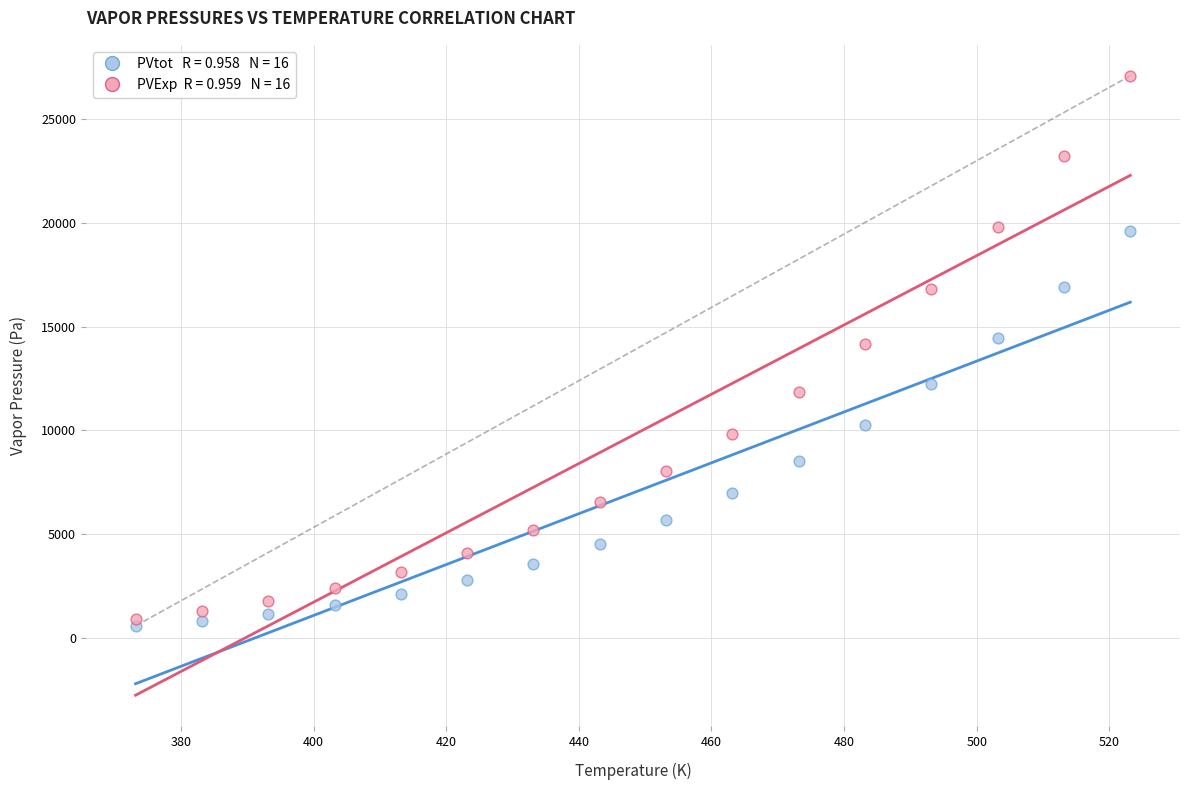

Across all data points, what is the range of Y values (max minus min)?

26500.0